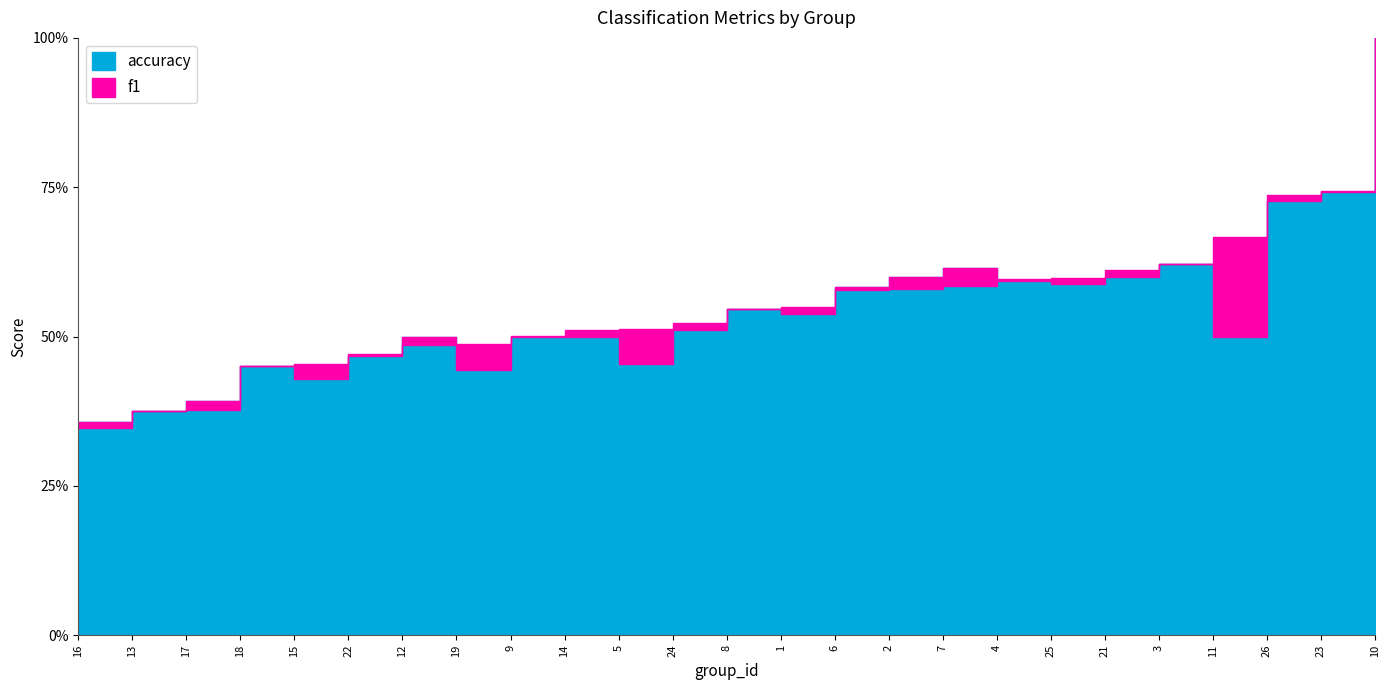

Which has a higher value, 6 or 22?

6